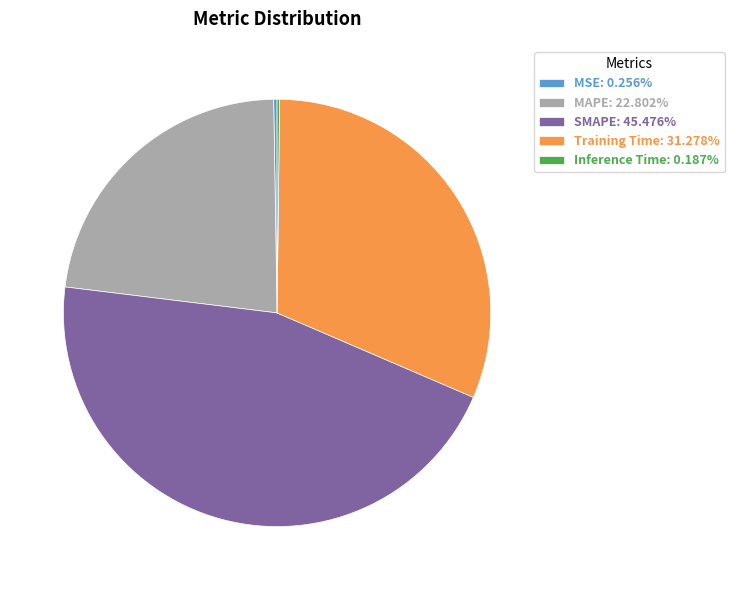

Do Training Time: 31.278% and MAPE: 22.802% together represent more than half of the pie?

Yes